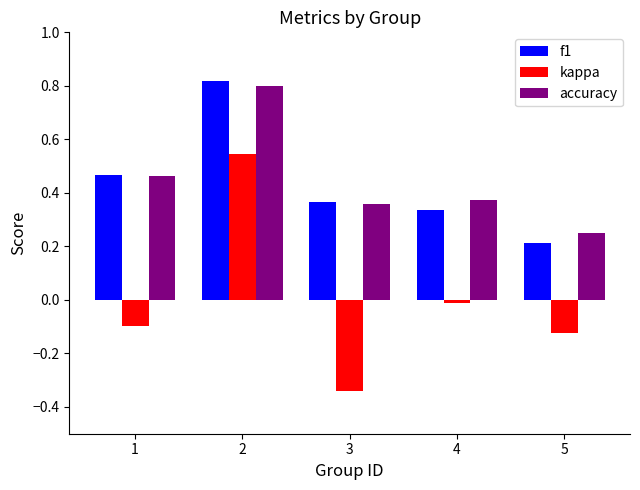

Between 1 and 5, which series saw the biggest shift?

f1